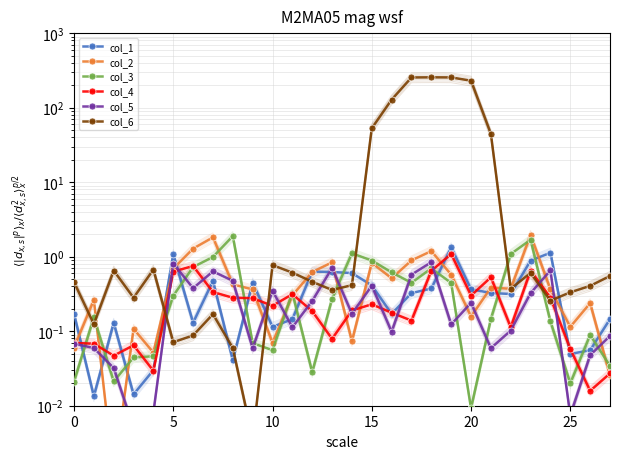

What are all the series names shown in the legend?

col_1, col_2, col_3, col_4, col_5, col_6